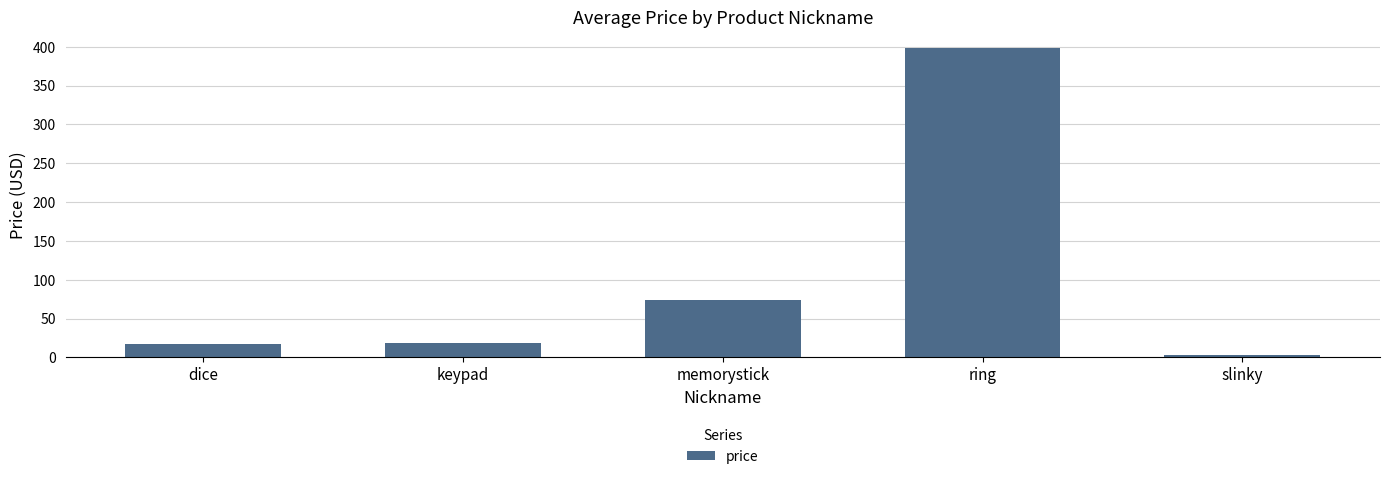

At which category does the chart reach its peak across all series?

ring